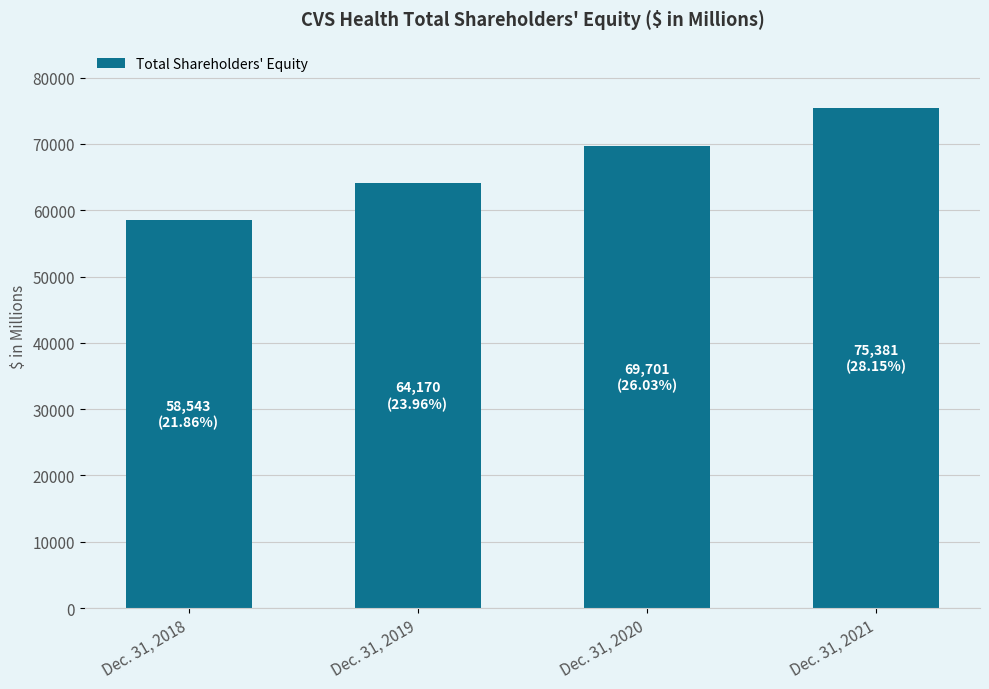

What is the difference between the maximum and minimum values?

16838